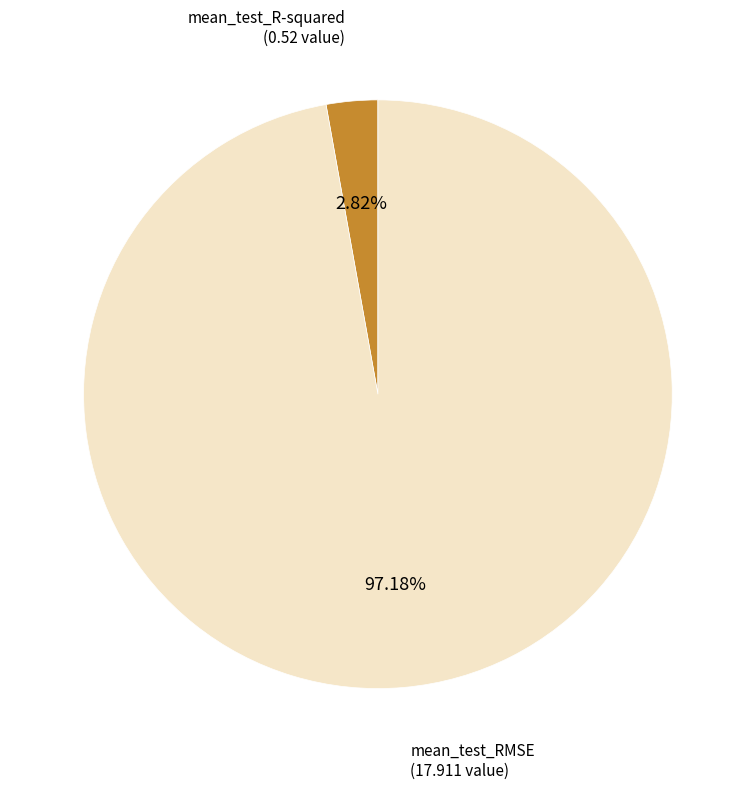

Is there a majority slice in this chart?

Yes